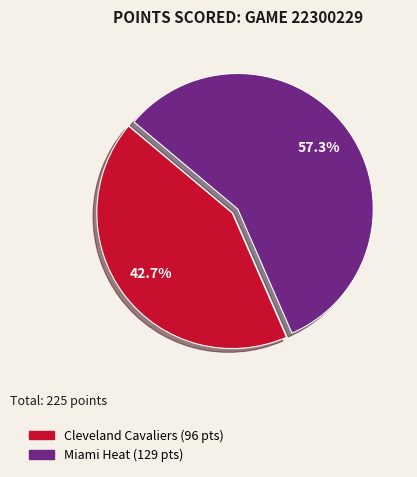

The Cleveland Cavaliers slice represents 55% of the pie. True or false?

False